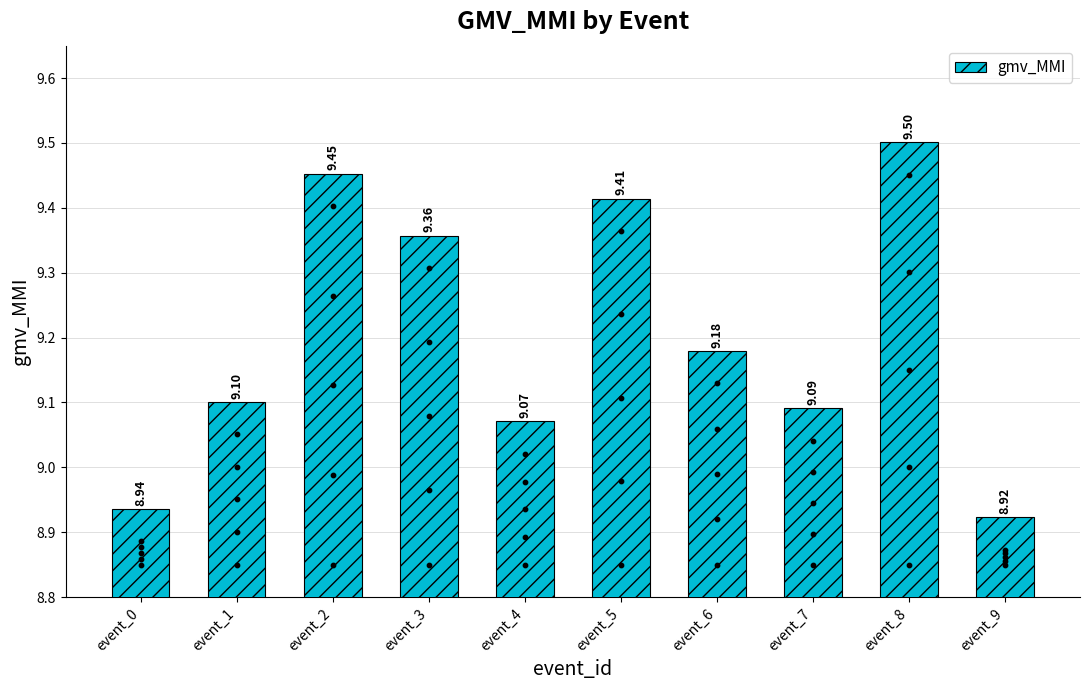

Approximately how many times larger is the value at event_7 compared to event_5?

1.0